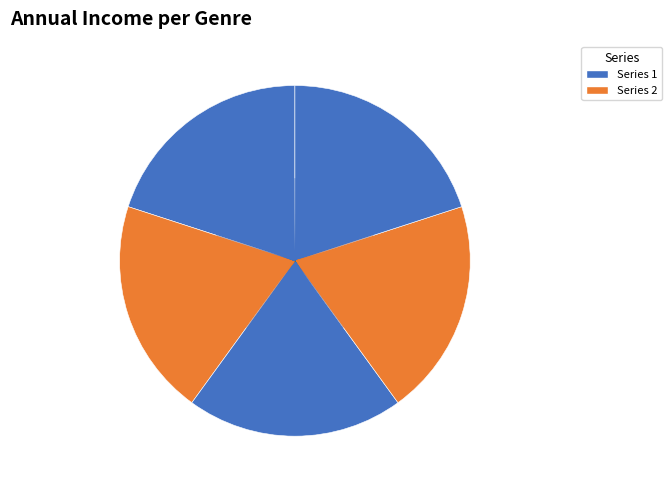

How many segments does this pie chart have?

5